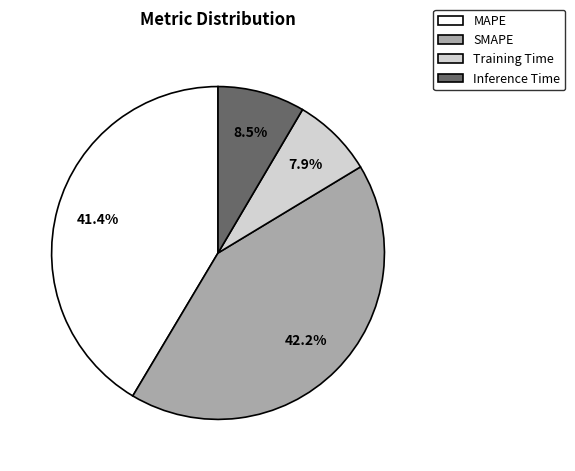

To the nearest percent, what portion does Training Time represent?

8%